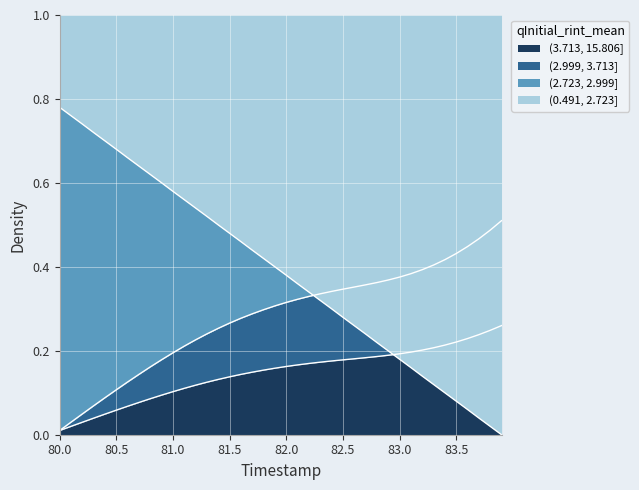

True or false: X_coord and Y_coord intersect in this chart.

True